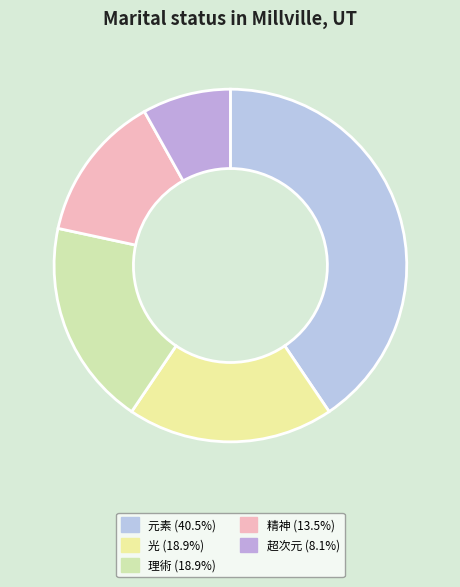

How many segments does this pie chart have?

5